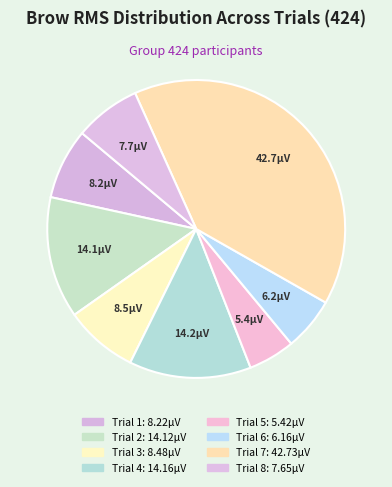

The Trial 8 slice represents 7% of the pie. True or false?

True